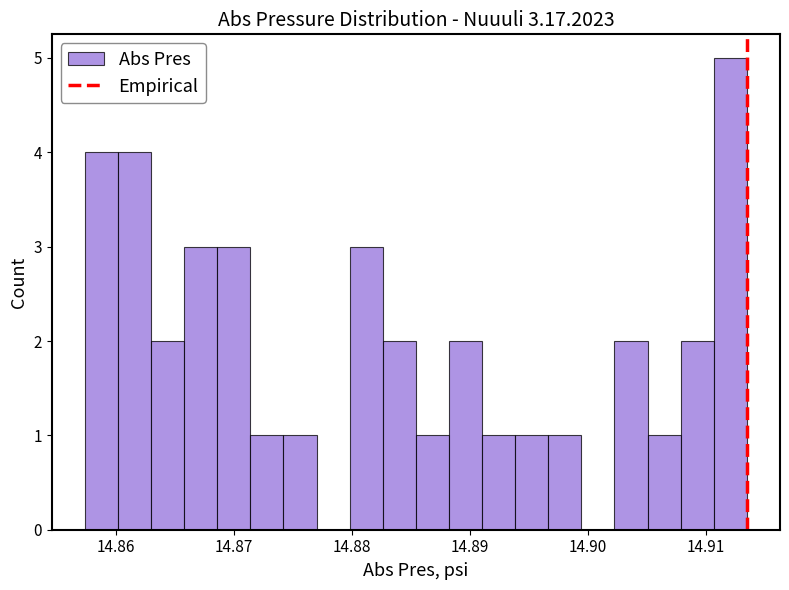

Around what value on the x-axis is the tallest bar? Give the approximate position of its centre, as read against the axis.

14.912